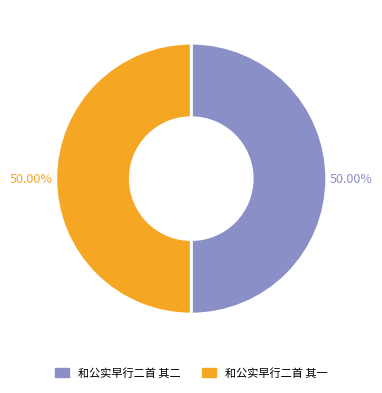

What portion of the pie excludes 和公实早行二首 其一?

50.0%